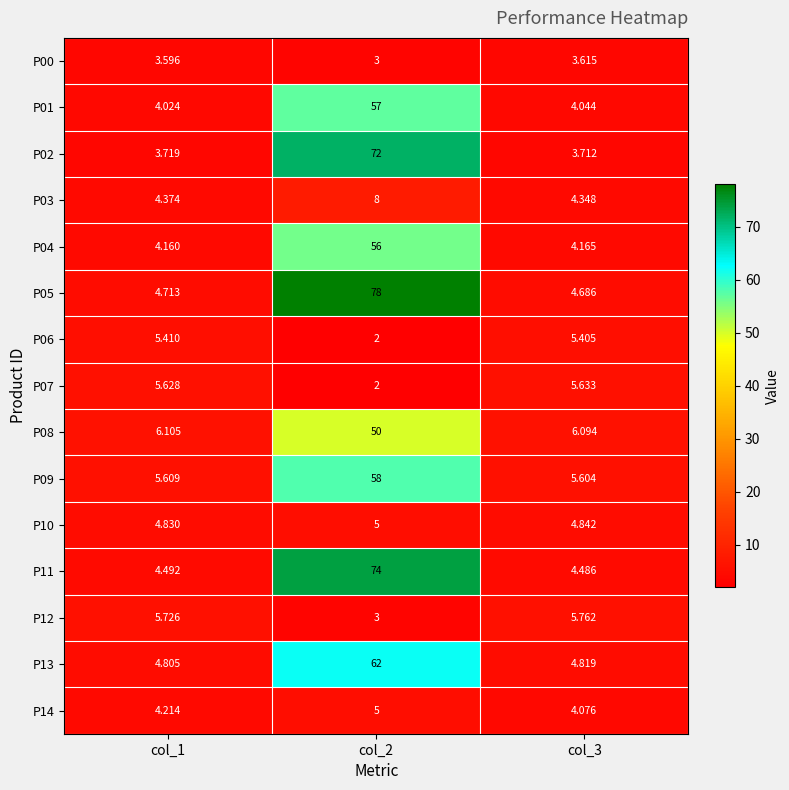

Is the value of P02 at col_1 greater than the value of P00 at col_2?

Yes